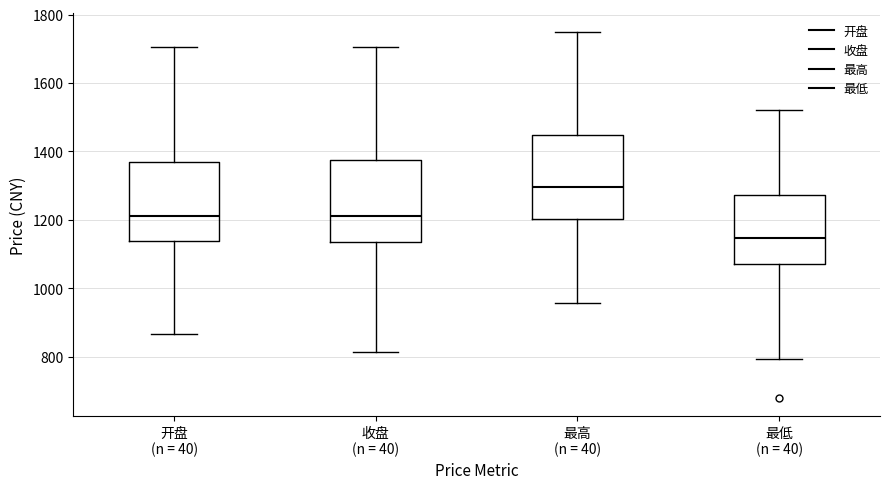

Where is the lower edge of the box for 最高 (n = 40) on the y-axis? The values are not printed on the chart, so give them approximately, as read against the axis.

1200